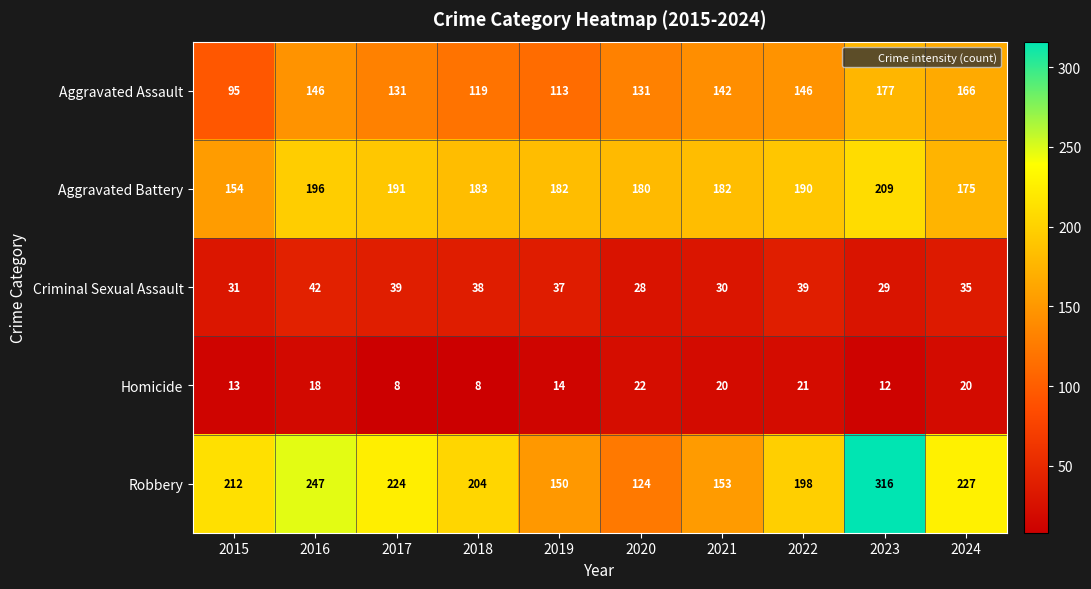

Where does the Aggravated Assault series first go above 142?

2016